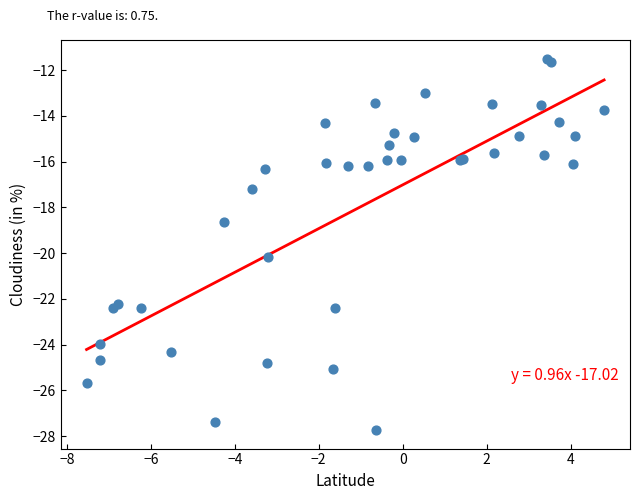

What Y value in the scatter plot is closest to -19?

-18.6